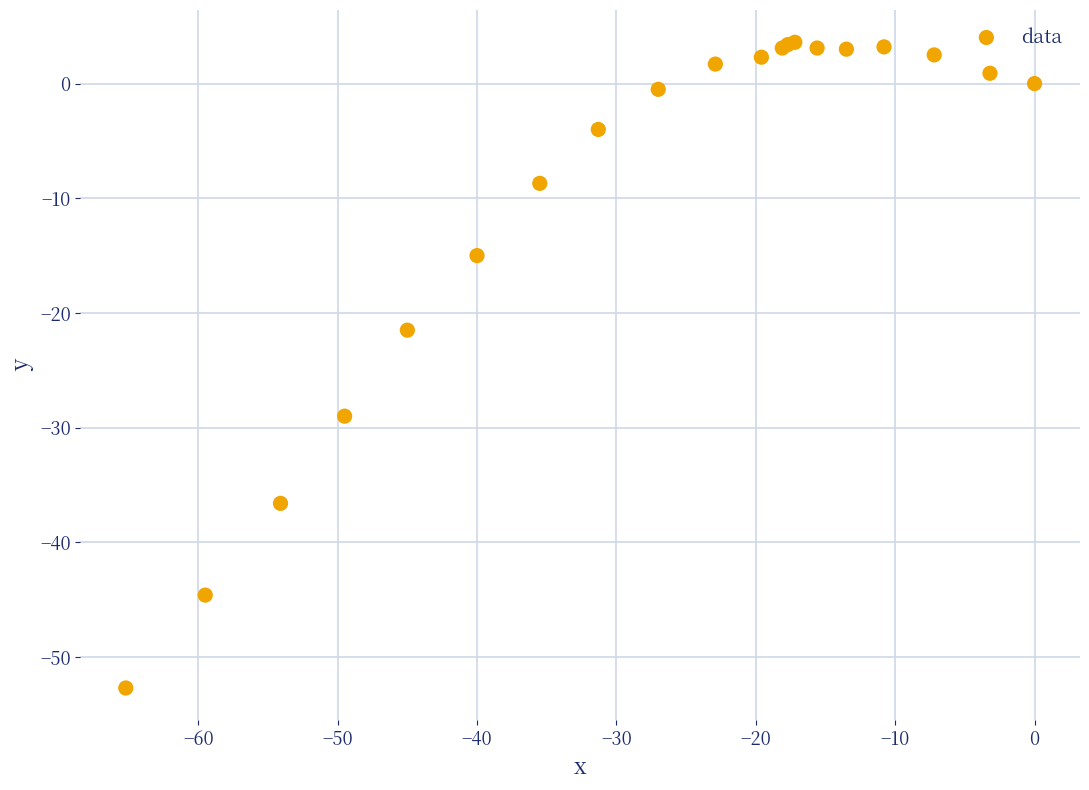

What Y value in the scatter plot is closest to -24?

-21.5